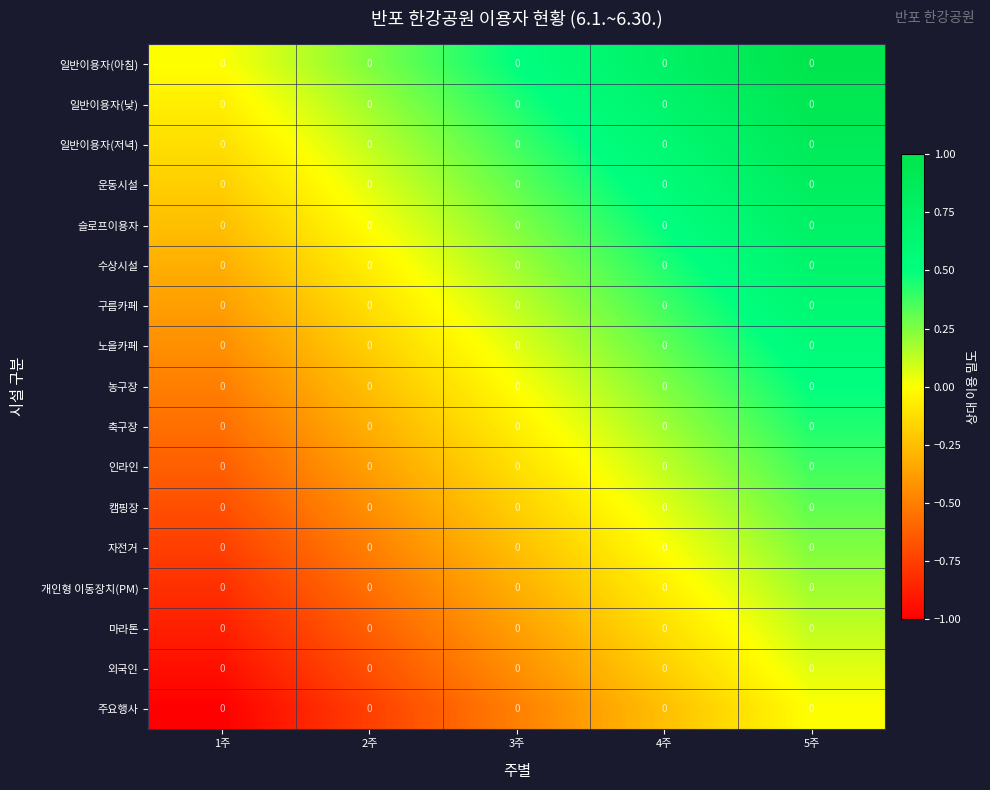

At which category does the chart reach its peak across all series?

5주